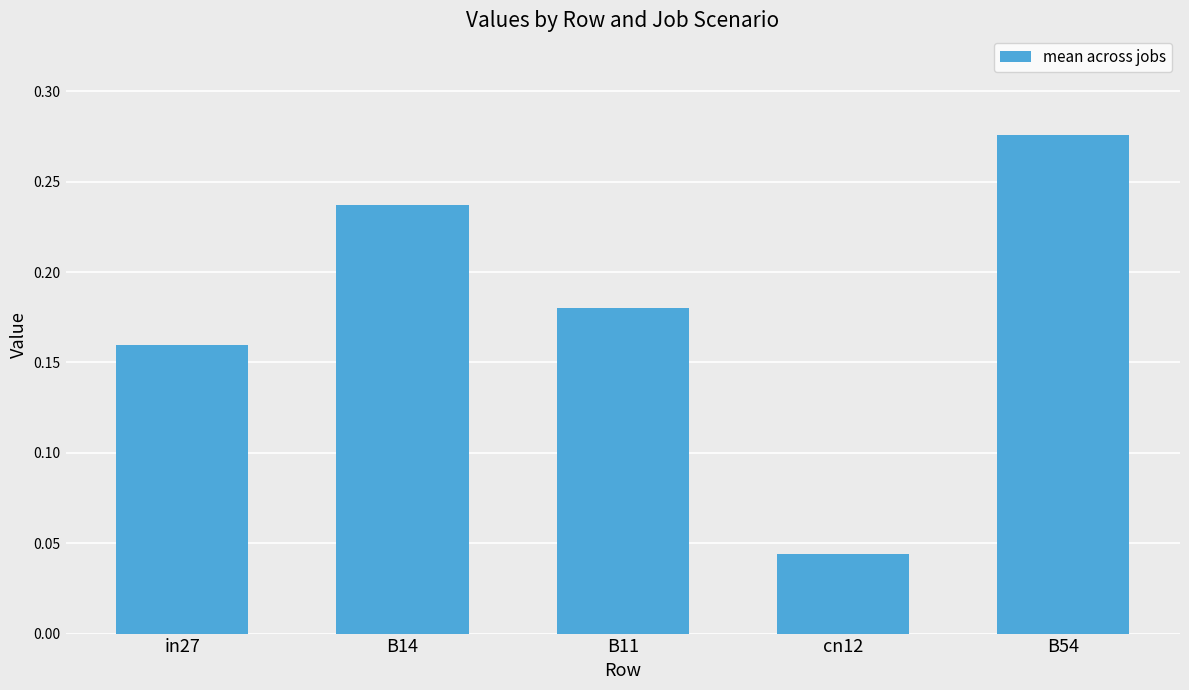

Where is the data nearest to the value 0?

cn12